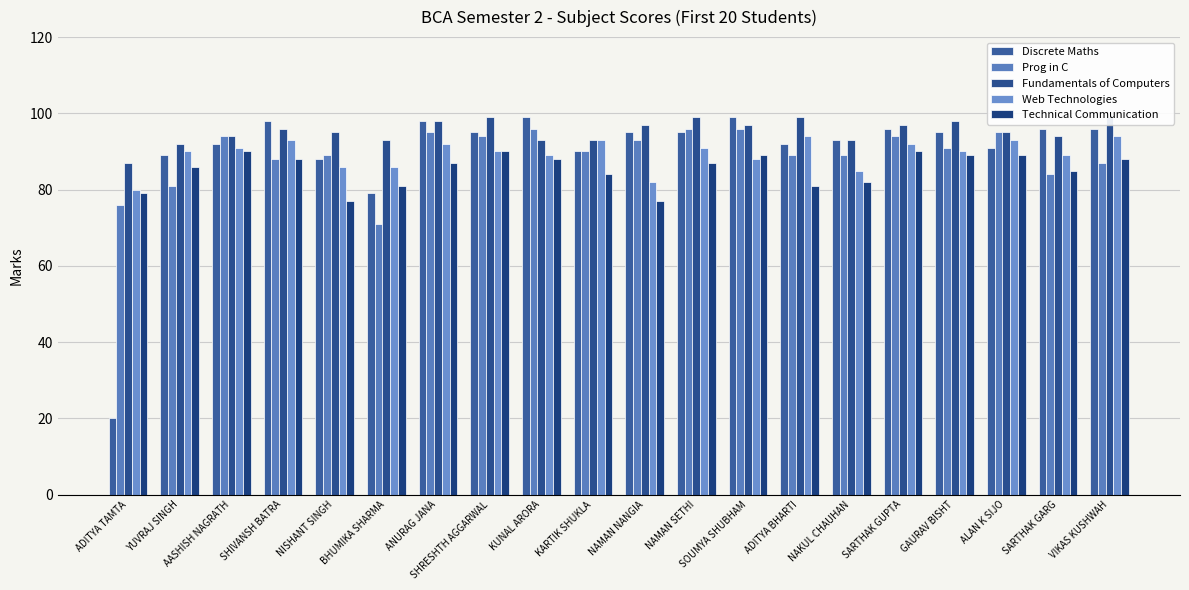

Which series has the largest total across all categories?

Fundamentals of Computers